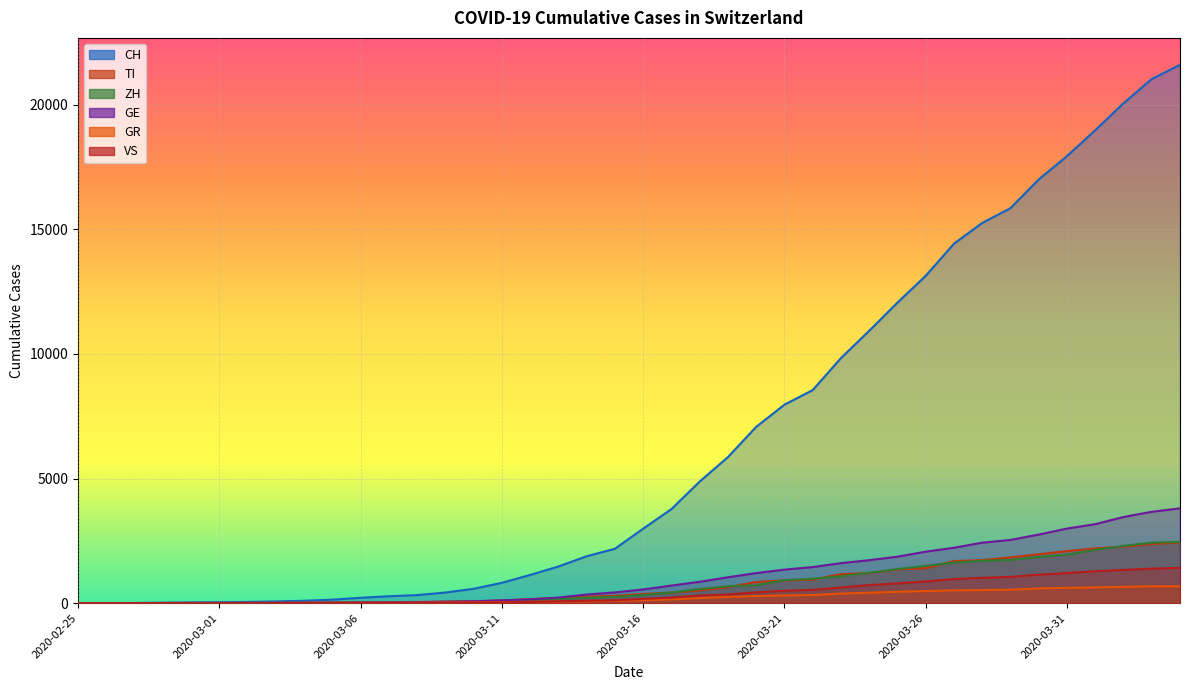

Which series has the widest spread of values?

CH